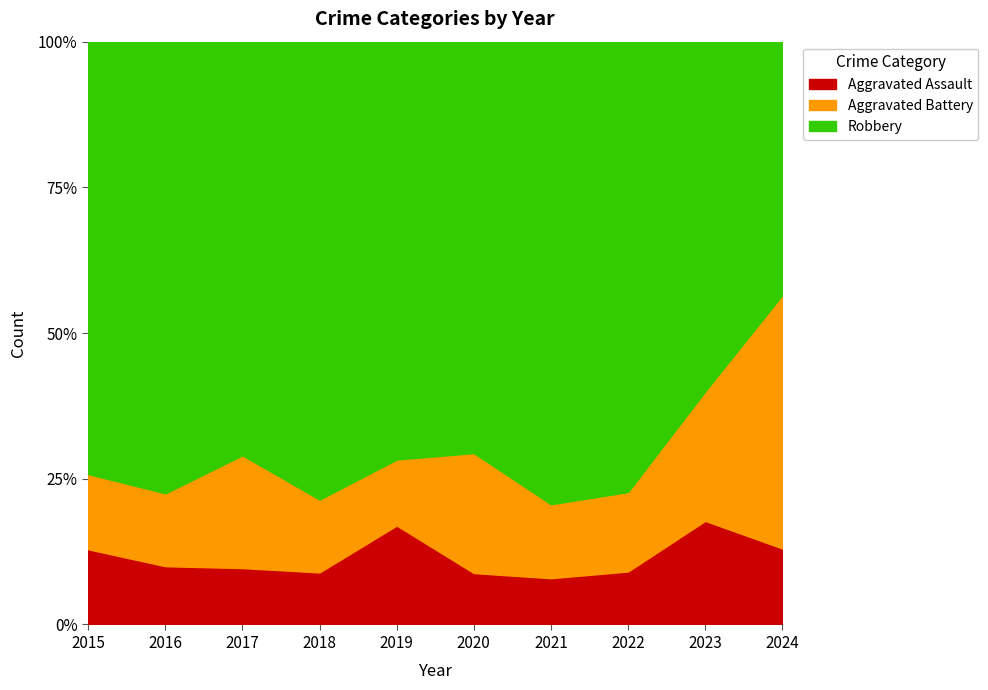

What is the sum of all Aggravated Battery values?

69